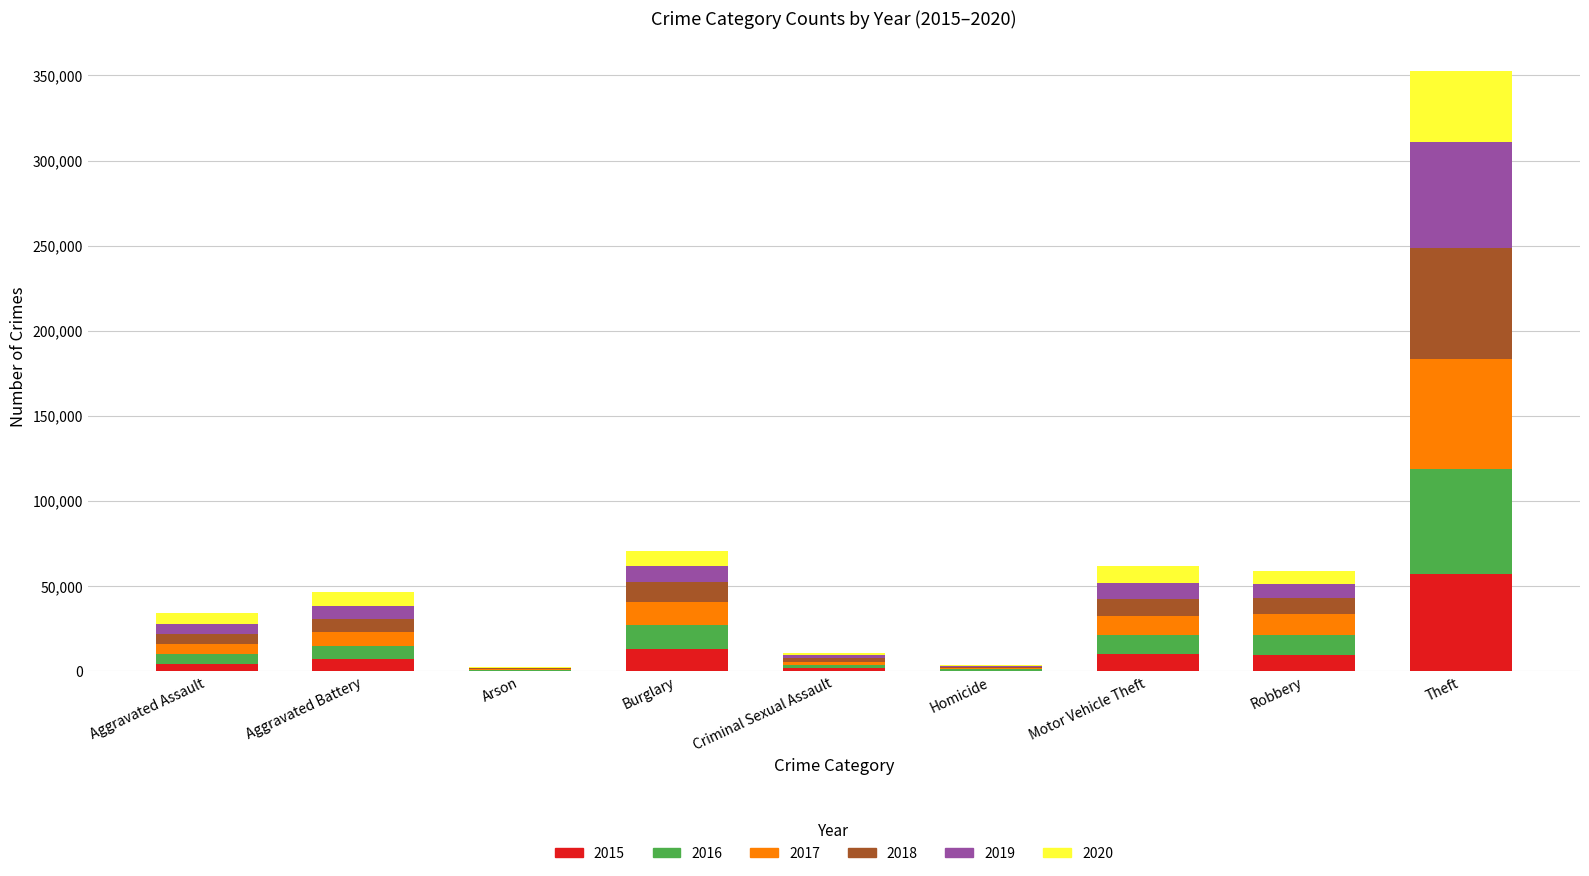

At which label does 2015 reach its peak?

Theft